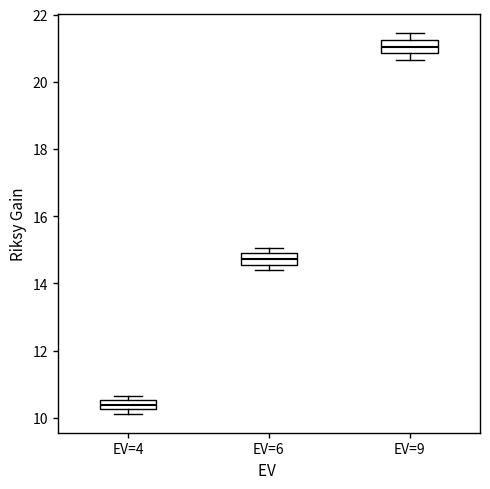

Which box has the highest median line?

EV=9